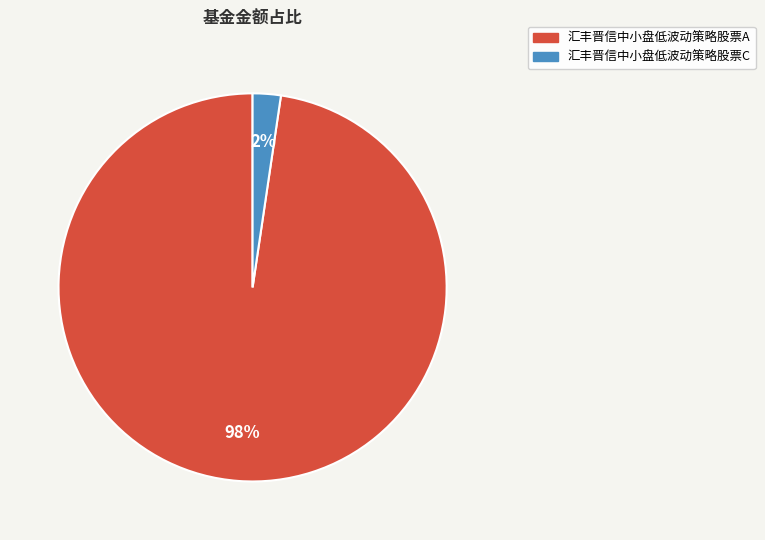

What is the smallest slice in the pie chart?

汇丰晋信中小盘低波动策略股票C